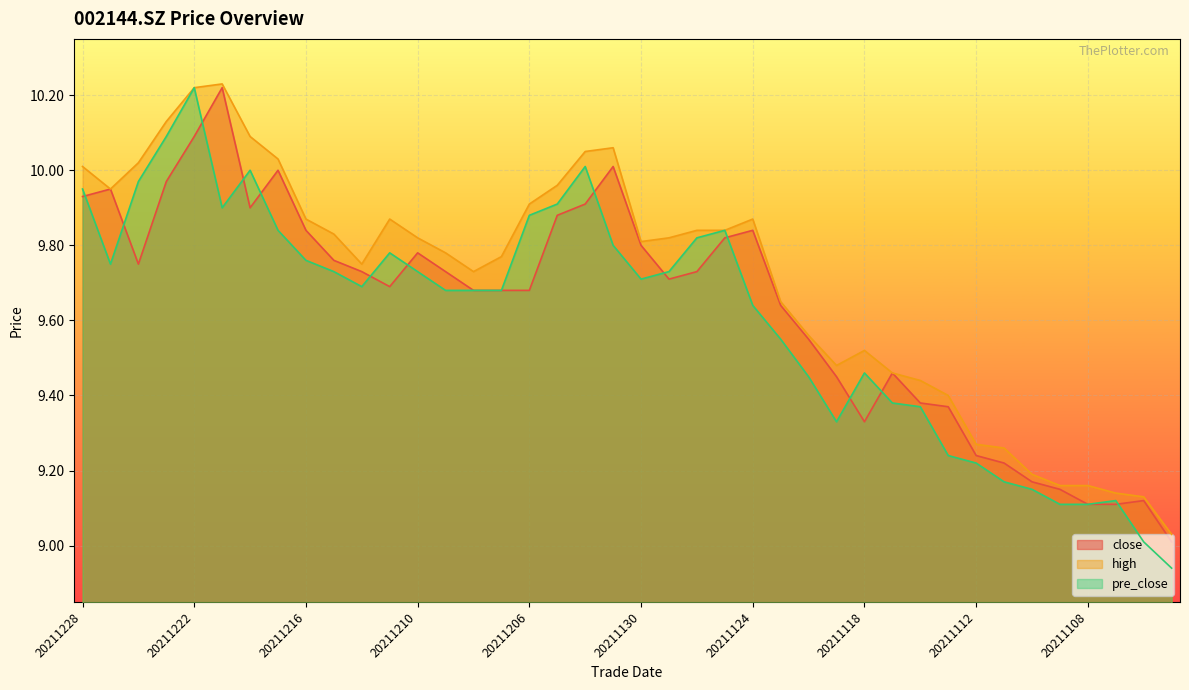

Rank the series by their maximum value, from highest to lowest.

high, close, pre_close